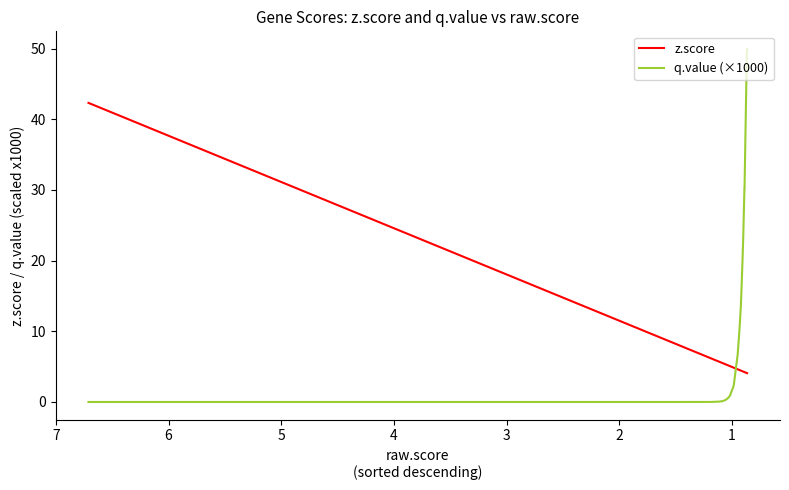

True or false: z.score has more than 0 interior local peaks.

False